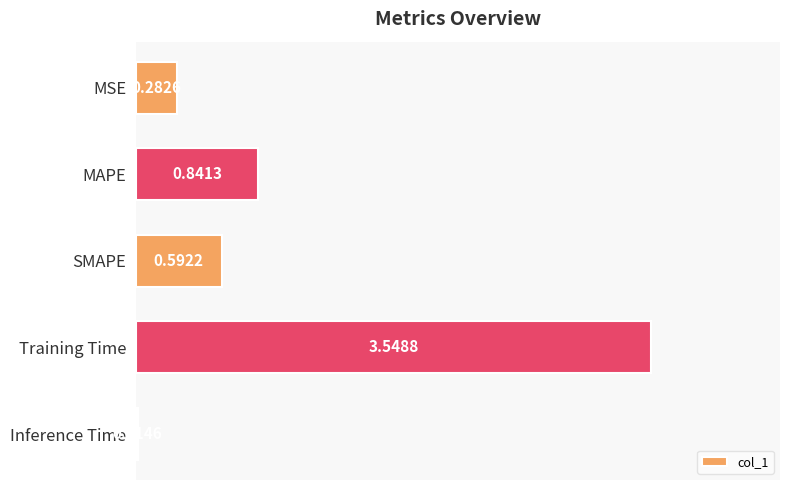

List the labels in order of value, smallest first.

Inference Time, MSE, SMAPE, MAPE, Training Time